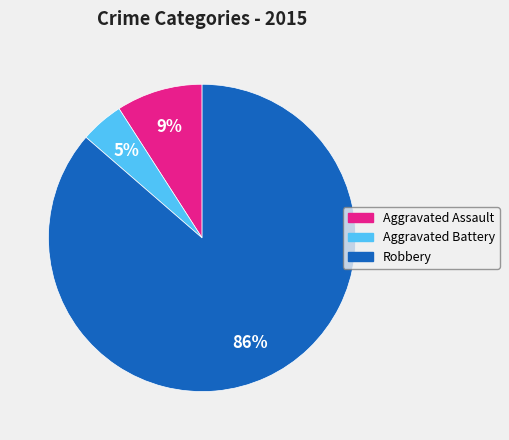

What percentage is the Aggravated Battery slice, to the nearest percent?

5%